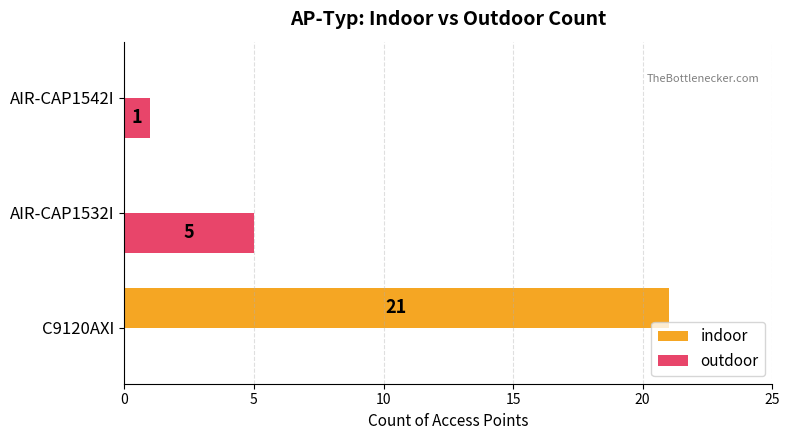

Which series changed the most between AIR-CAP1532I and AIR-CAP1542I?

outdoor